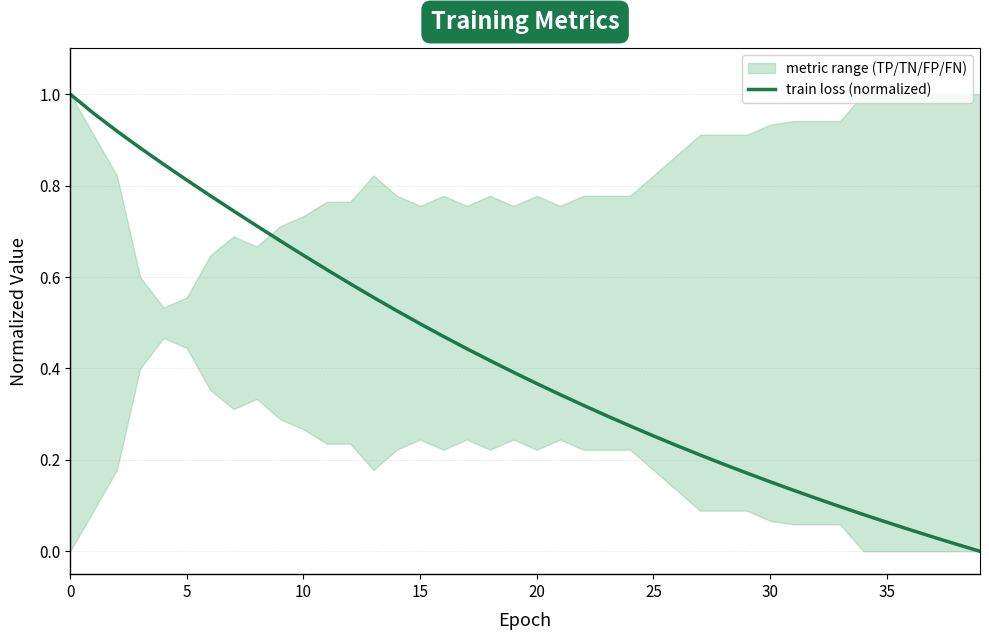

Which has a higher value, 14 or 30?

14